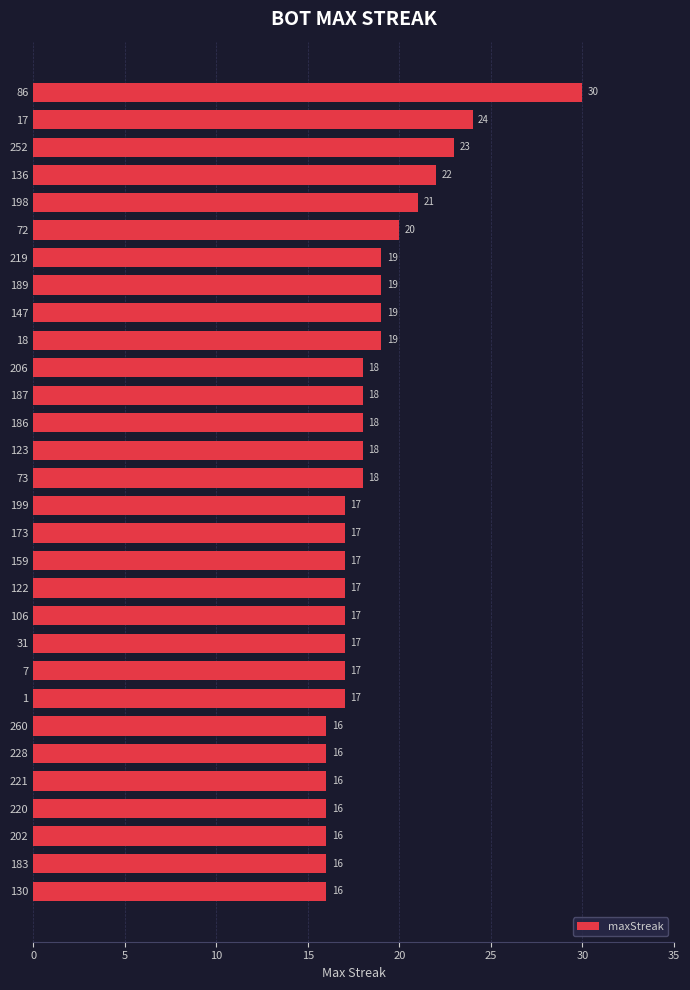

What is the ratio of the value at 202 to the value at 186?

0.9